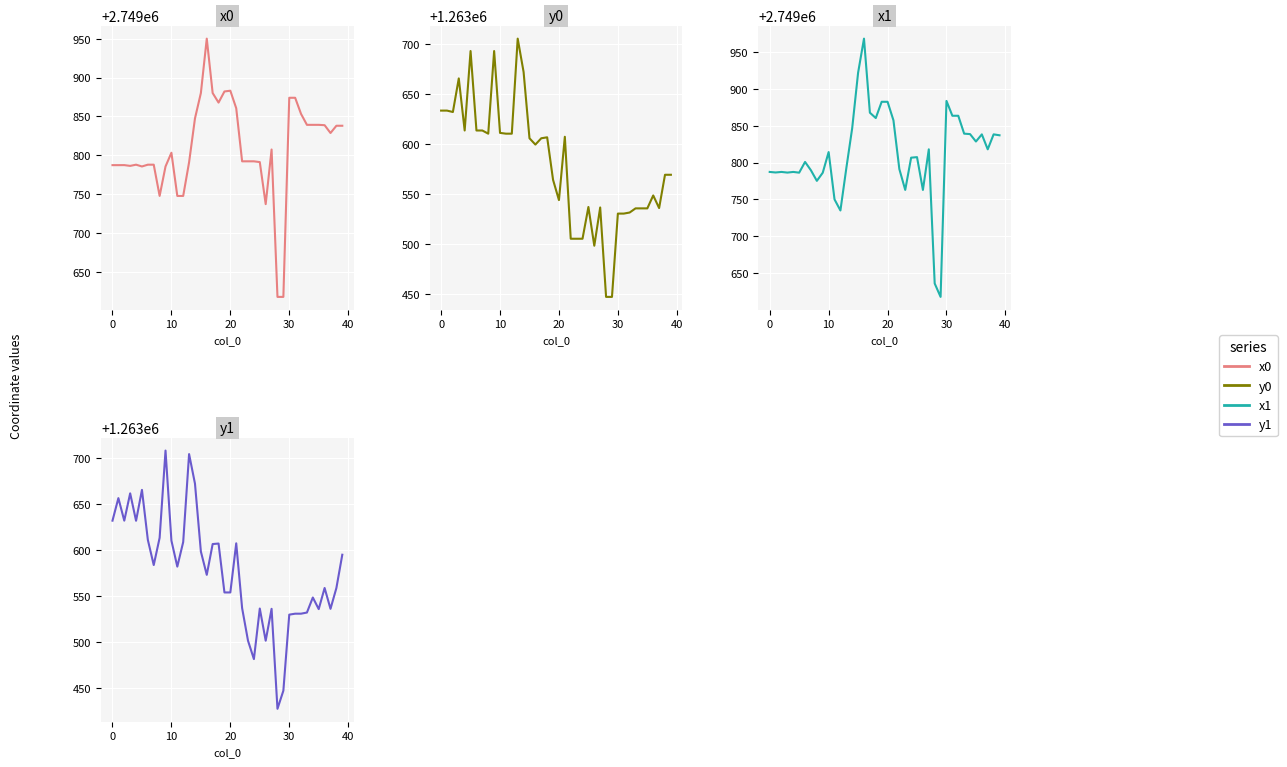

Between 10 and 28, which series saw the biggest shift?

y1